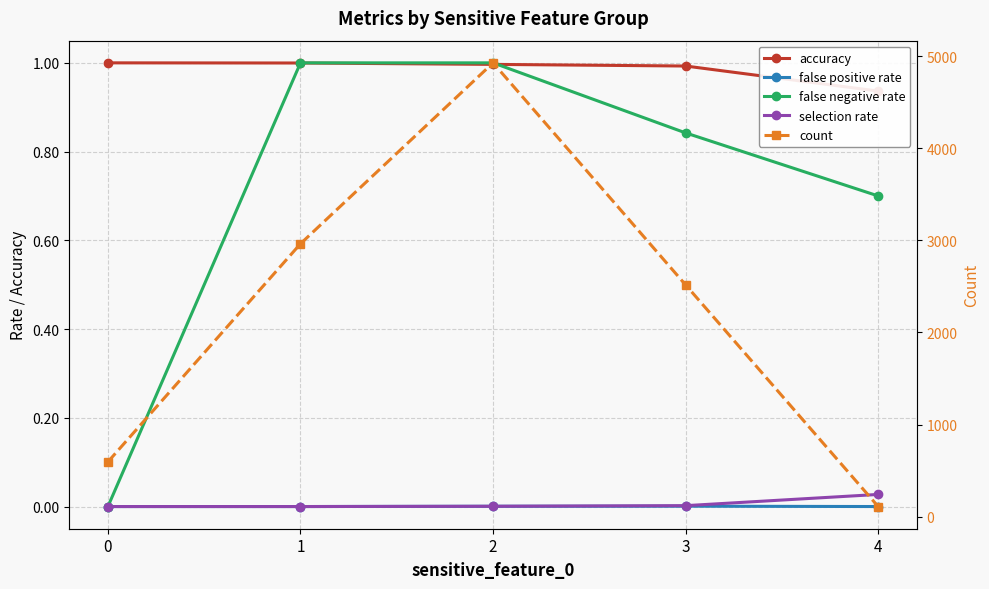

Reading left to right, list all the values displayed in this chart.

accuracy: 0=1.0	1=1.0	2=1.0	3=1.0	4=0.9
false positive rate: 0=0.0	1=0.0	2=0.0	3=0.0	4=0.0
false negative rate: 0=0.0	1=1.0	2=1.0	3=0.8	4=0.7
selection rate: 0=0.0	1=0.0	2=0.0	3=0.0	4=0.0
count: 0=595.0	1=2963.0	2=4927.0	3=2516.0	4=110.0